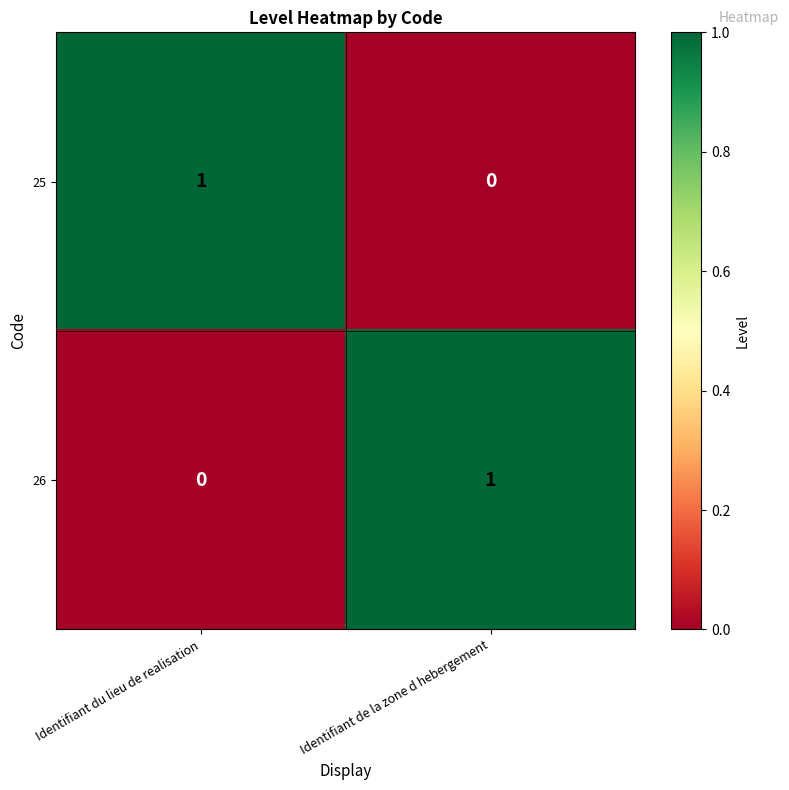

Reading left to right, extract all data points from this chart.

25: Identifiant du lieu de realisation=1	Identifiant de la zone d hebergement=0
26: Identifiant du lieu de realisation=0	Identifiant de la zone d hebergement=1